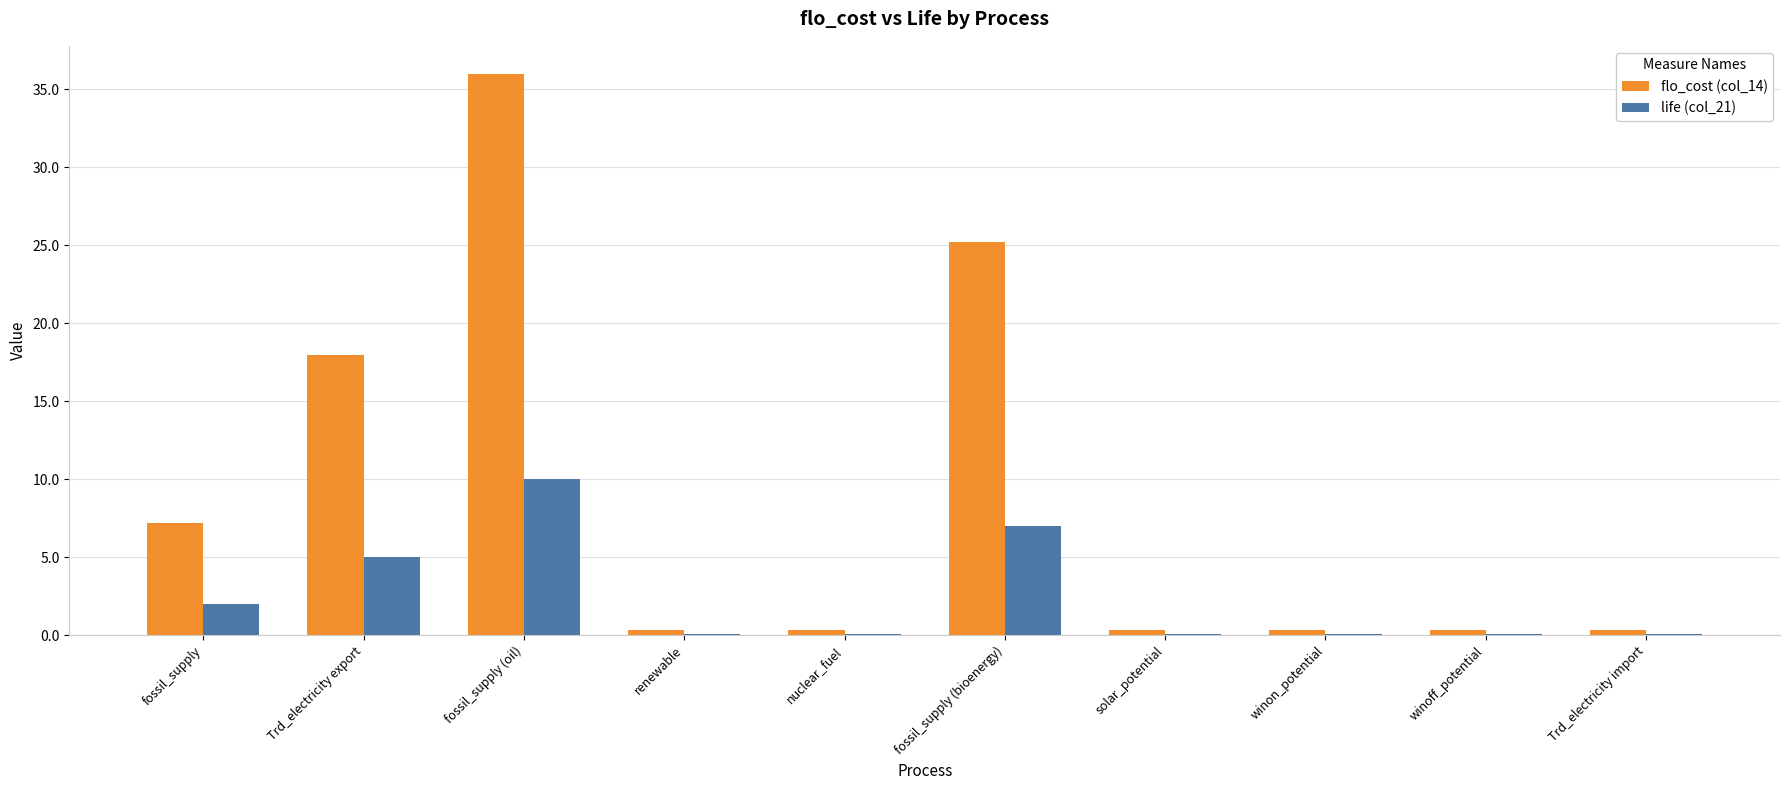

At which category does the chart reach its peak across all series?

fossil_supply (oil)